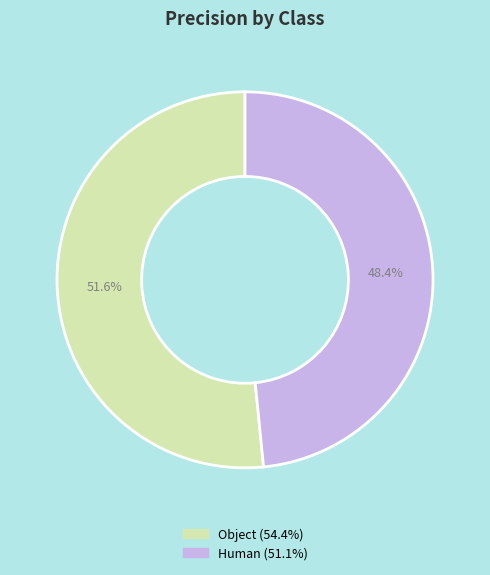

What percentage is the Human slice, to the nearest percent?

48%